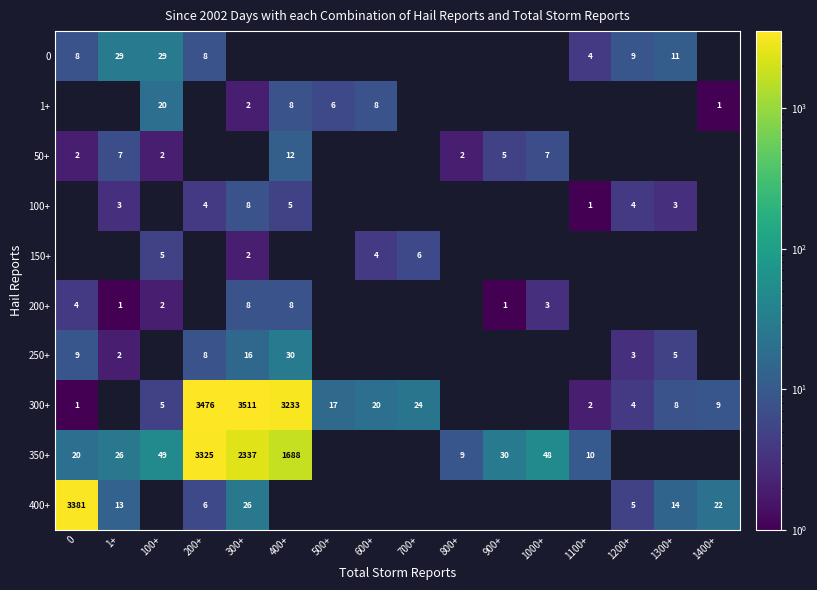

How many series are shown in this chart?

10